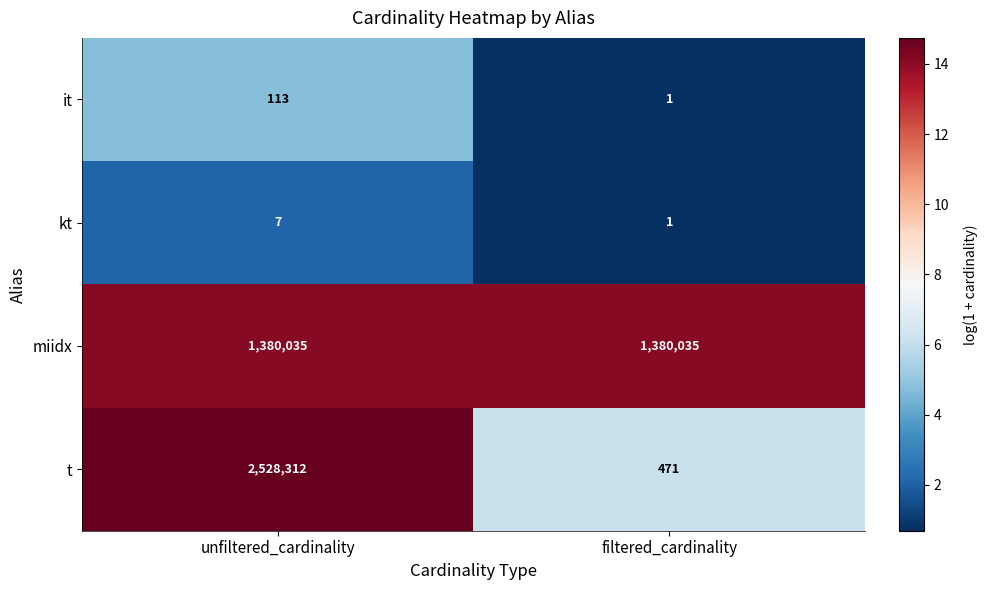

What is the total value across all series at filtered_cardinality?

1380508